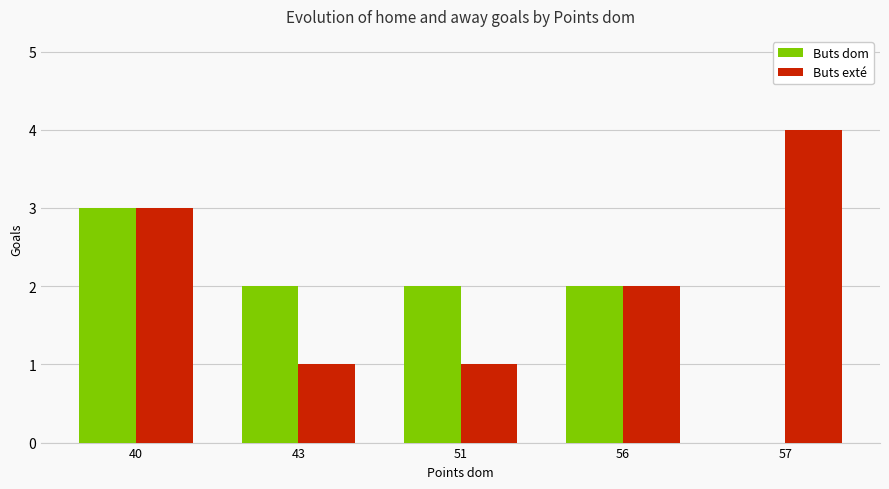

What is the average value of the Buts dom series?

2